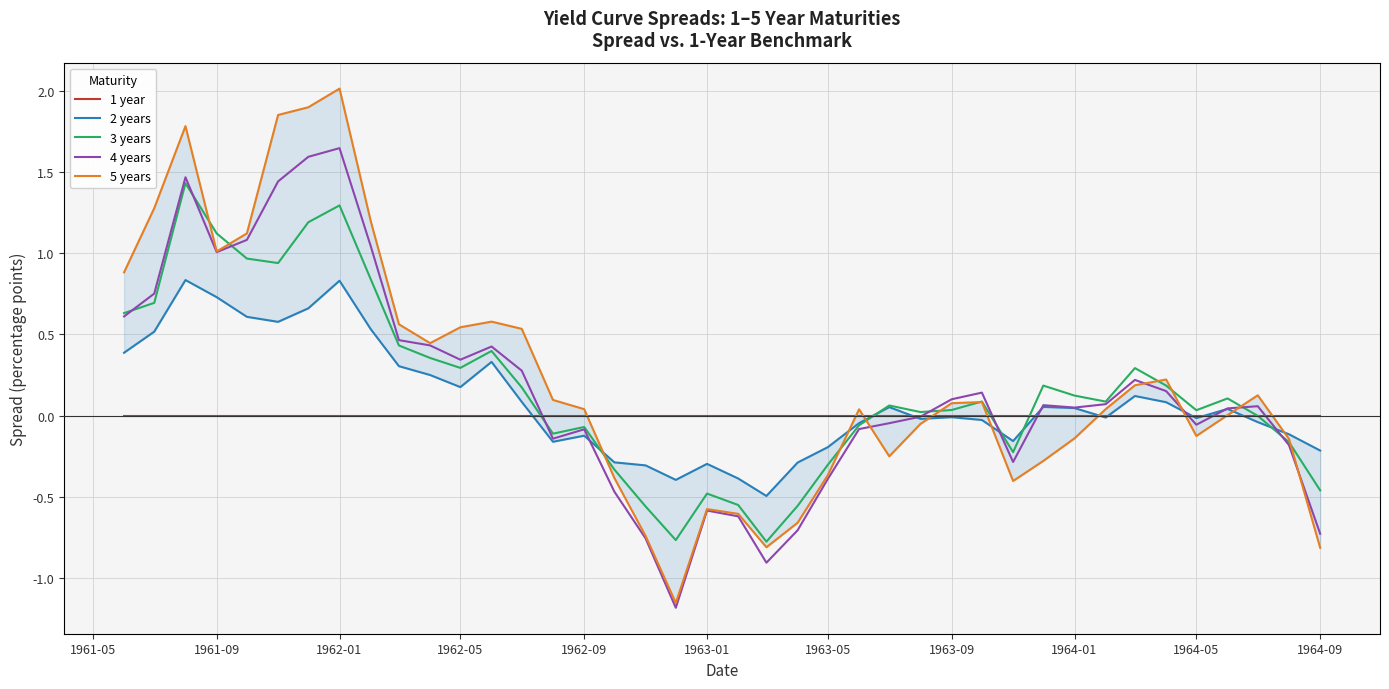

What is the value of the 3 years point at the 33rd from the left?

0.1